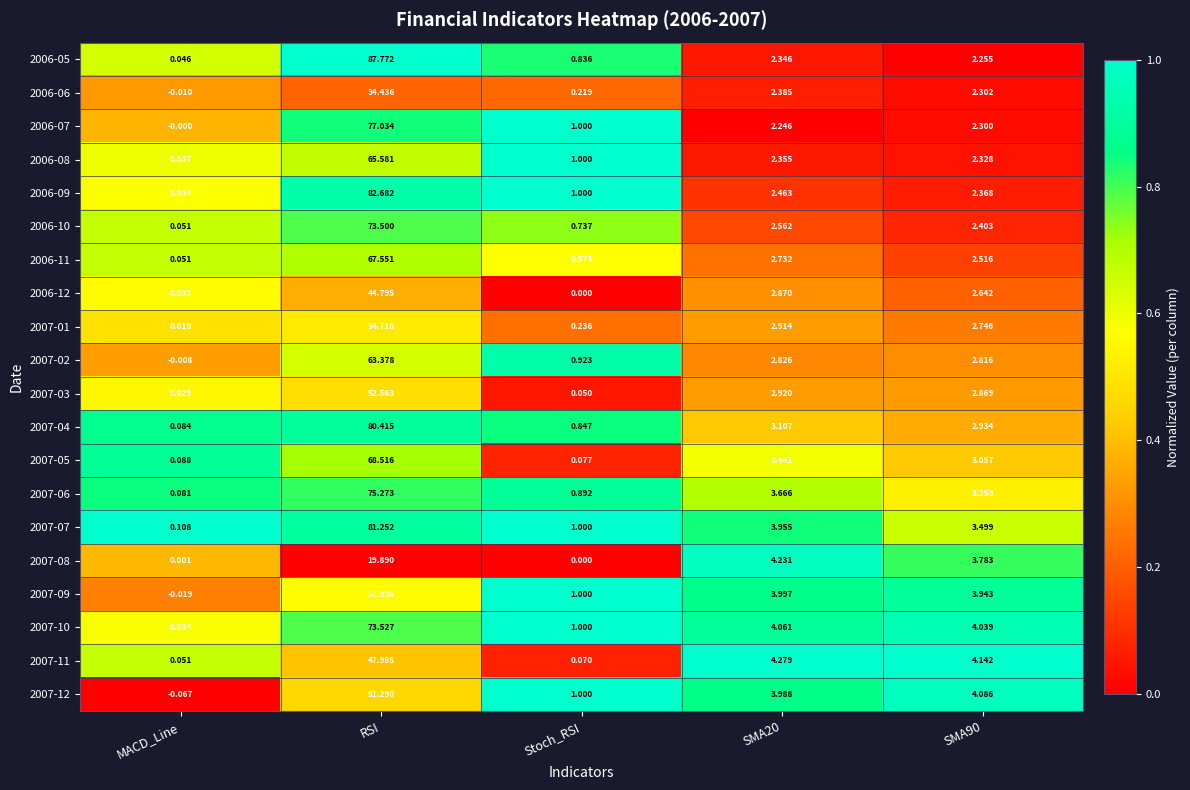

At which category is the sum across all series the highest?

RSI